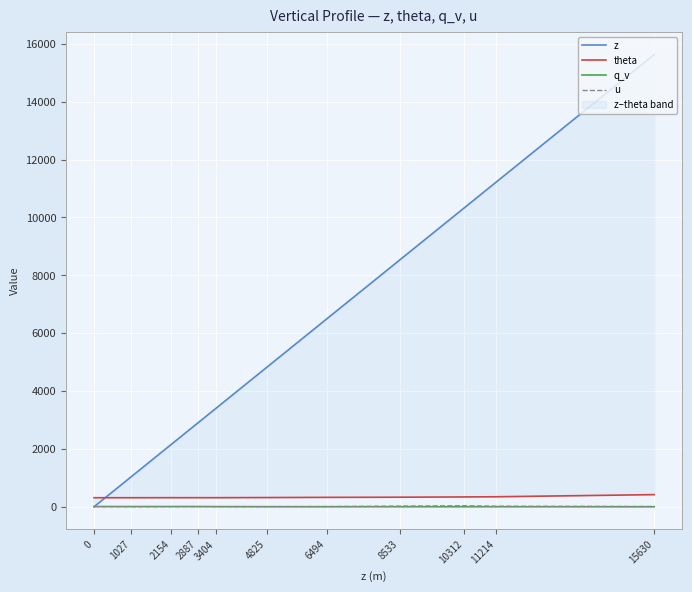

True or false: theta and u cross at least once.

False